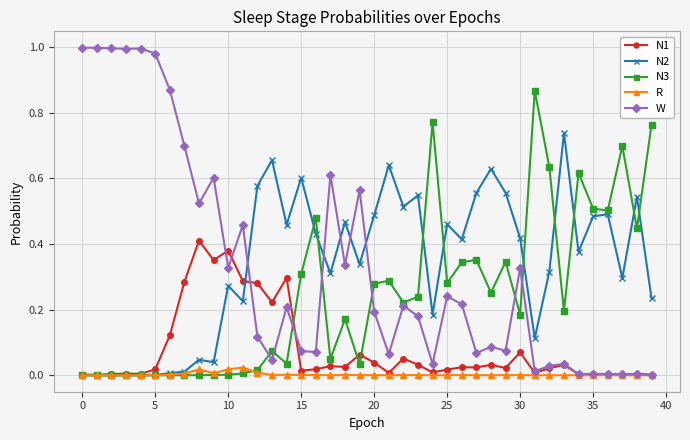

Which series has the widest spread of values?

W